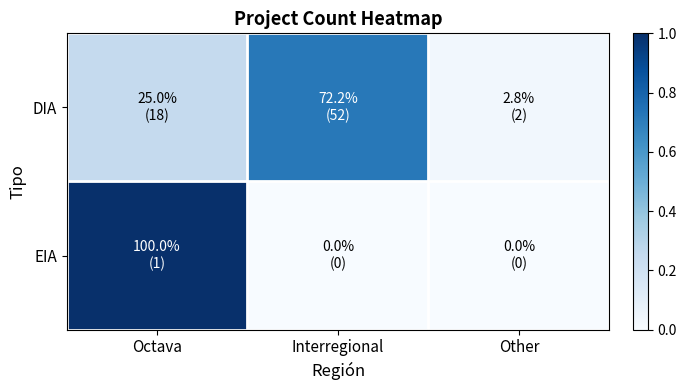

What is the spread (max minus min) of values at Interregional?

0.7